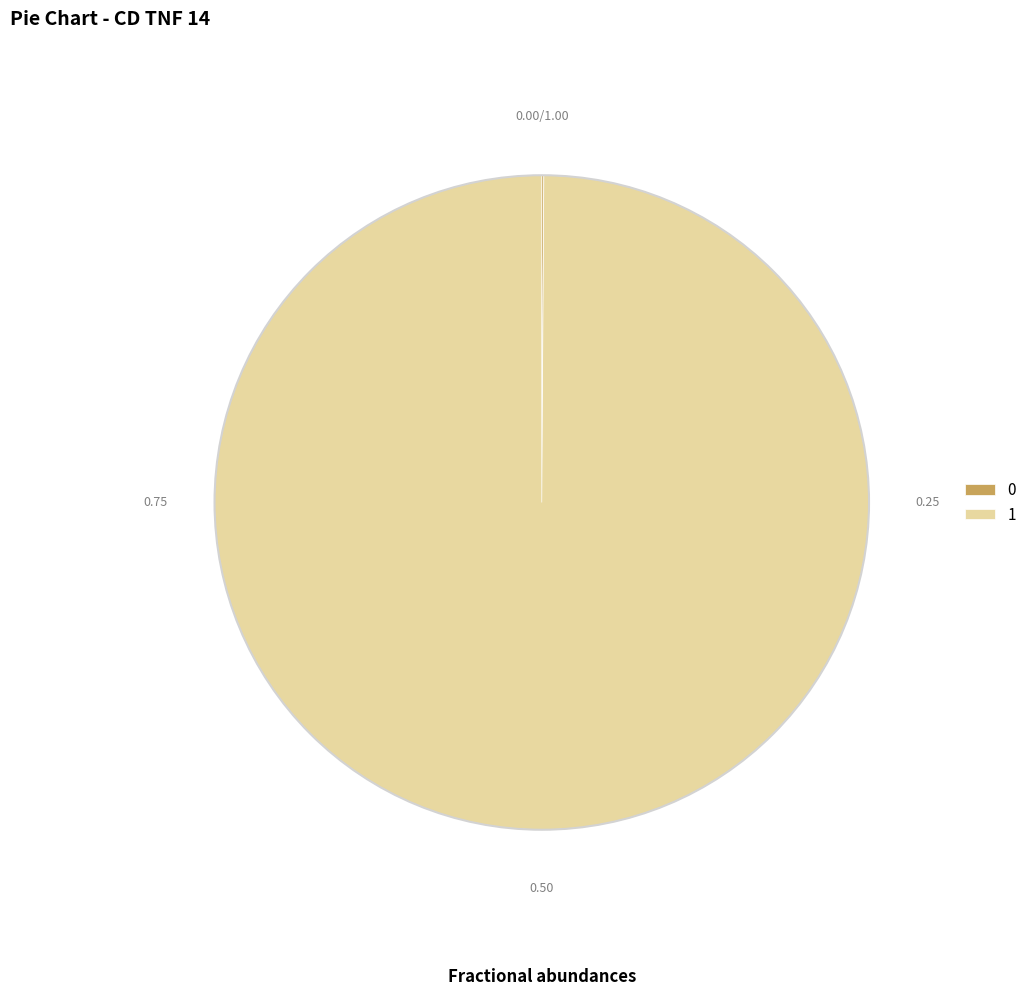

Is 1 the majority of the pie?

Yes